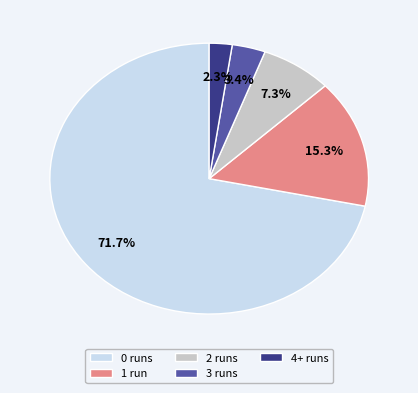

Does any single category account for the majority?

Yes